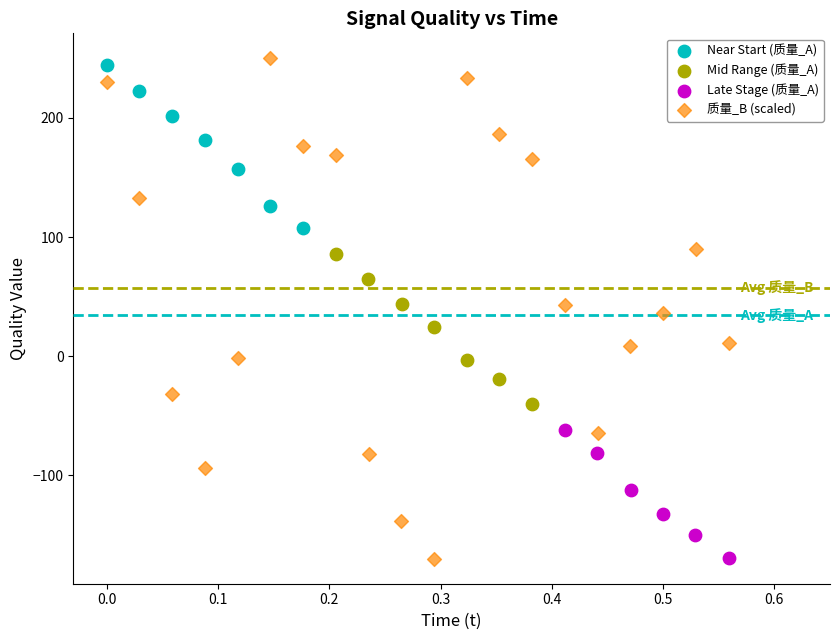

Which series has the largest Y range (max minus min)?

质量_B (scaled)